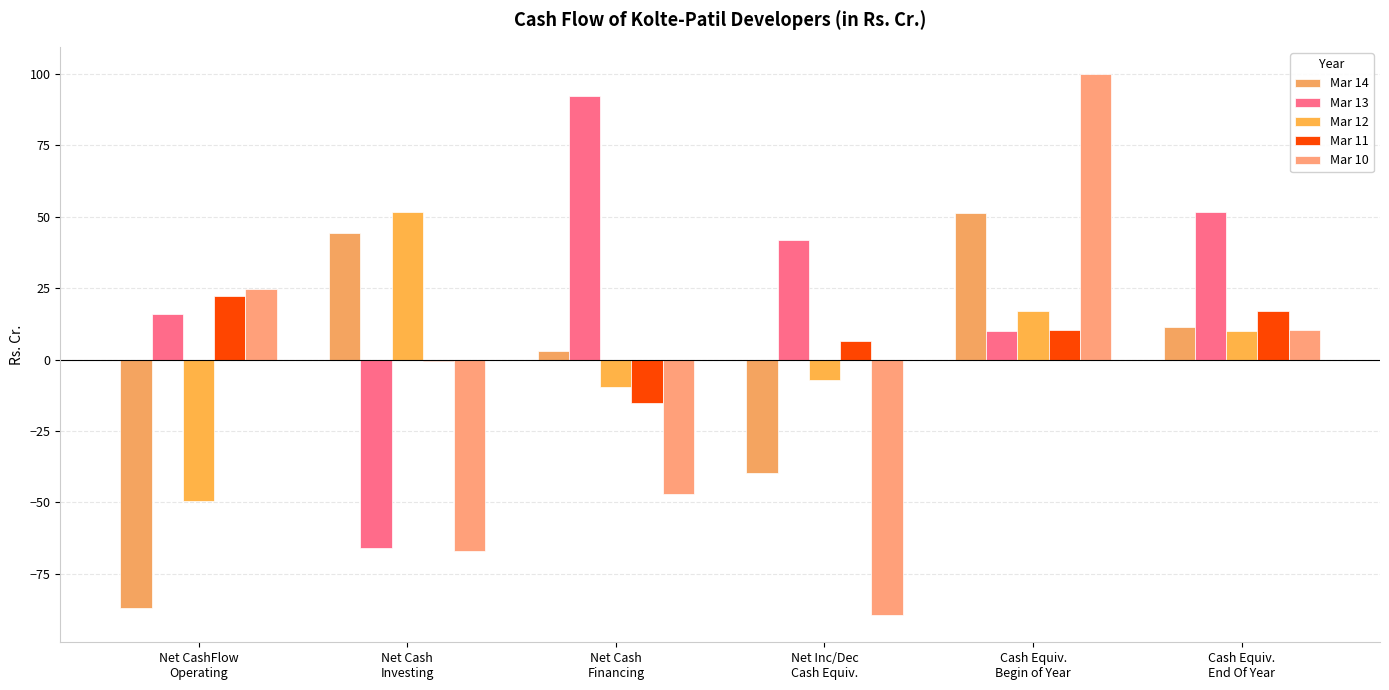

Count the number of data series in this chart.

5